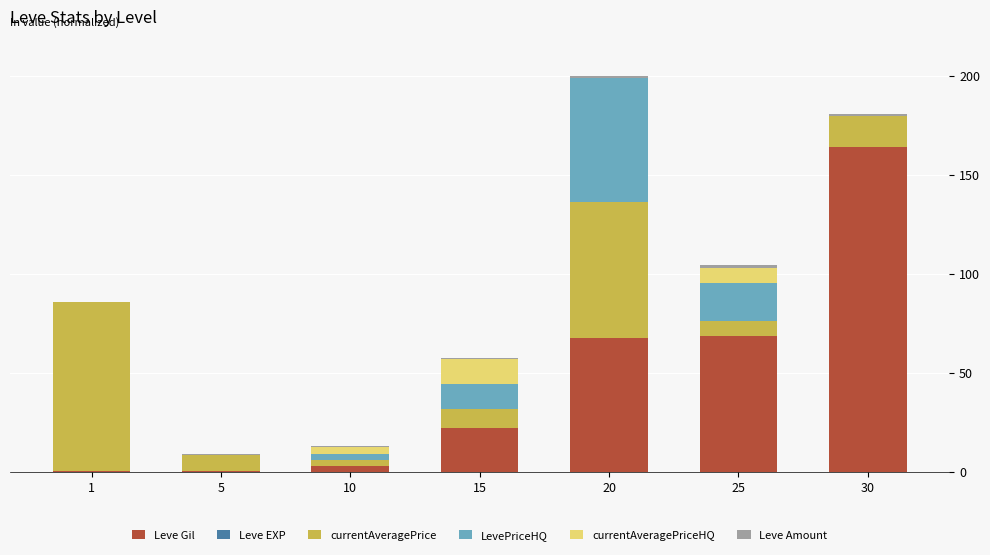

Are the bars horizontal?

No